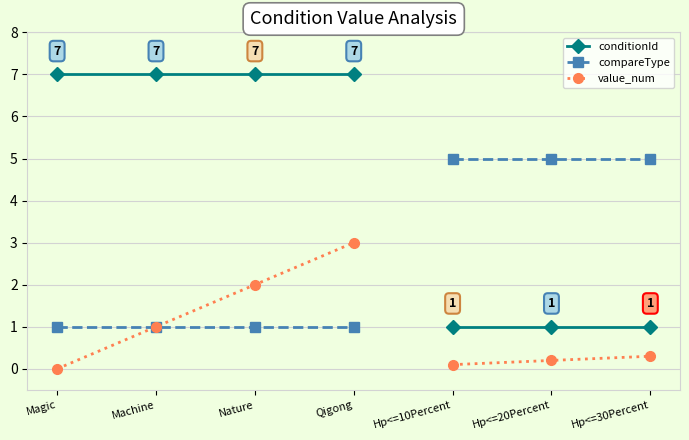

At which label does value_num reach its minimum?

Magic